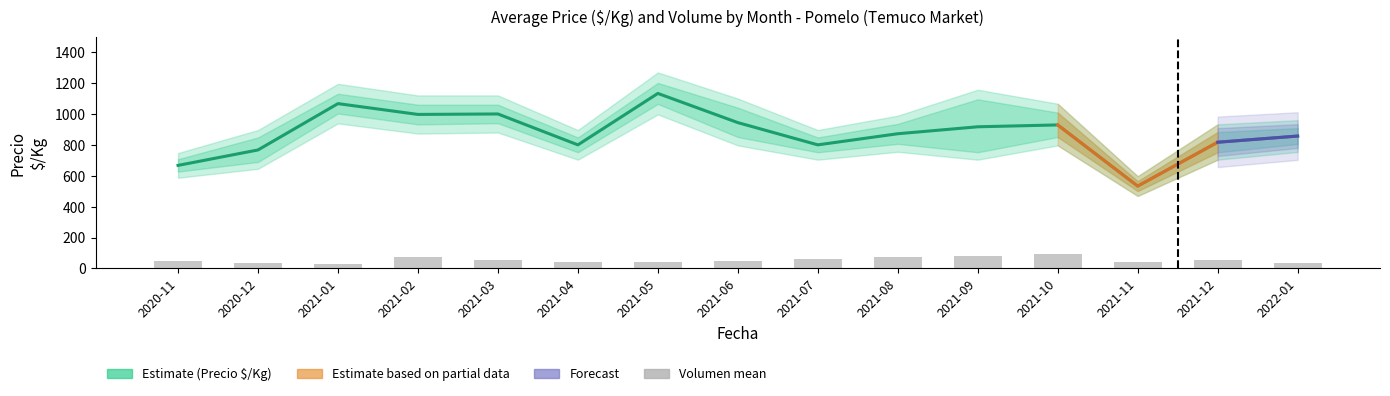

What is the difference between the highest and lowest values at 2020-11?

617